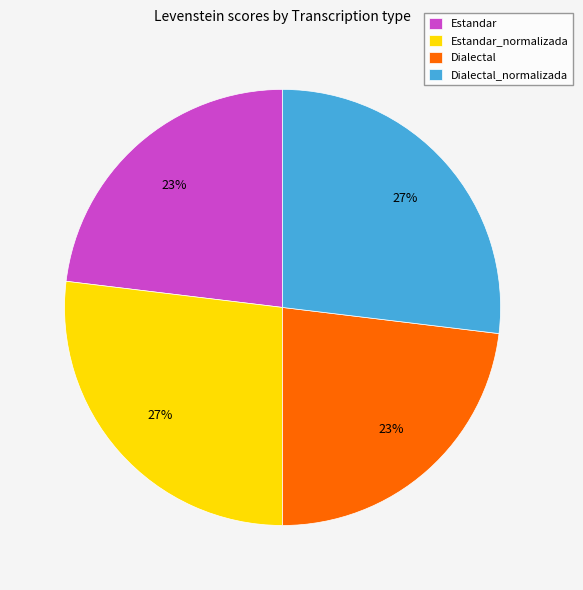

Approximately how many times larger is the value at Dialectal_normalizada compared to Dialectal?

1.2